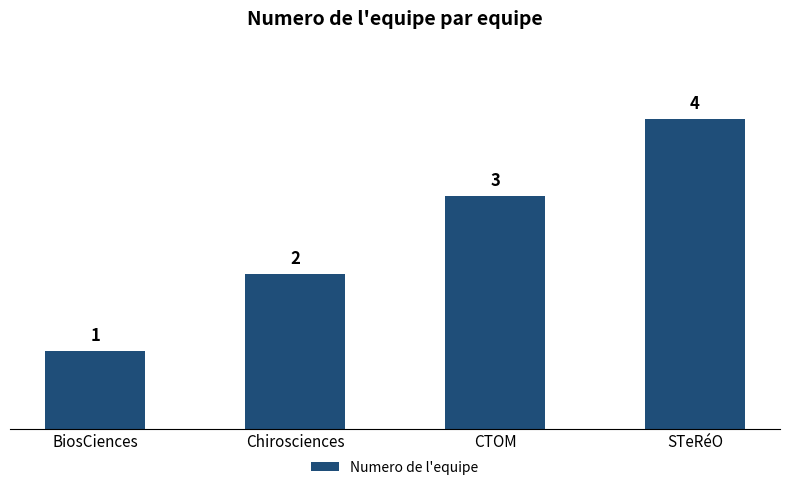

What is the sum of the values at STeRéO and CTOM?

7